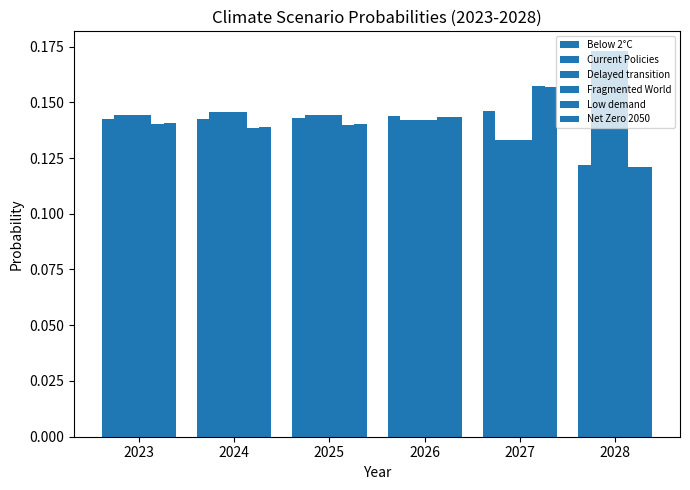

Count the number of data series in this chart.

6